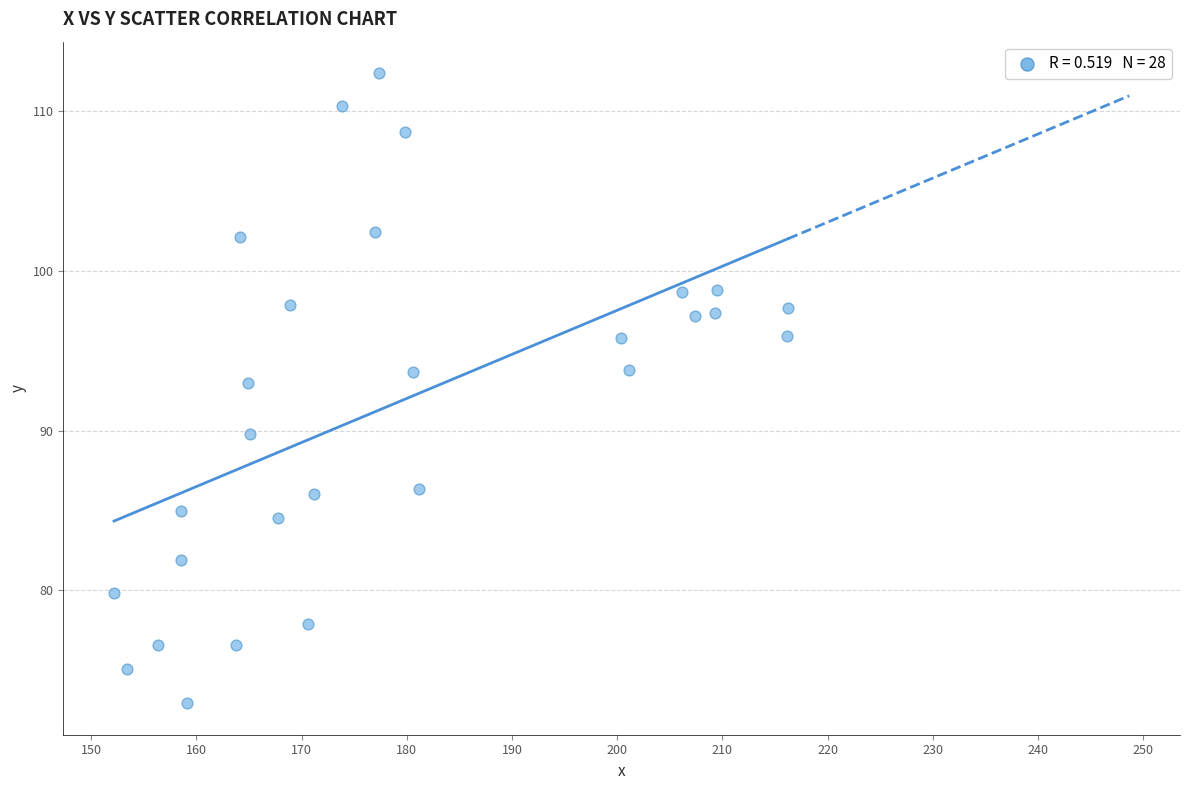

What is the range of Y values (max minus min)?

39.4